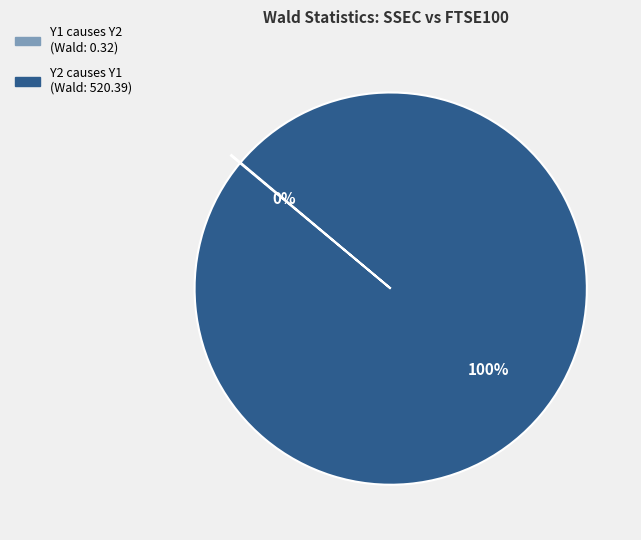

What percentage is the Y2 causes Y1 slice, to the nearest percent?

100%